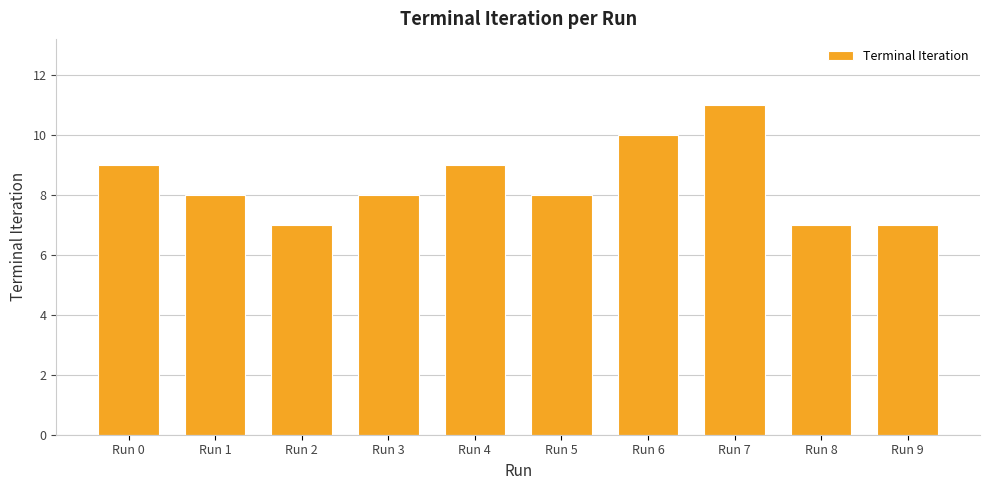

Reading right to left, what are all the values shown in this chart?

Run 9=7	Run 8=7	Run 7=11	Run 6=10	Run 5=8	Run 4=9	Run 3=8	Run 2=7	Run 1=8	Run 0=9